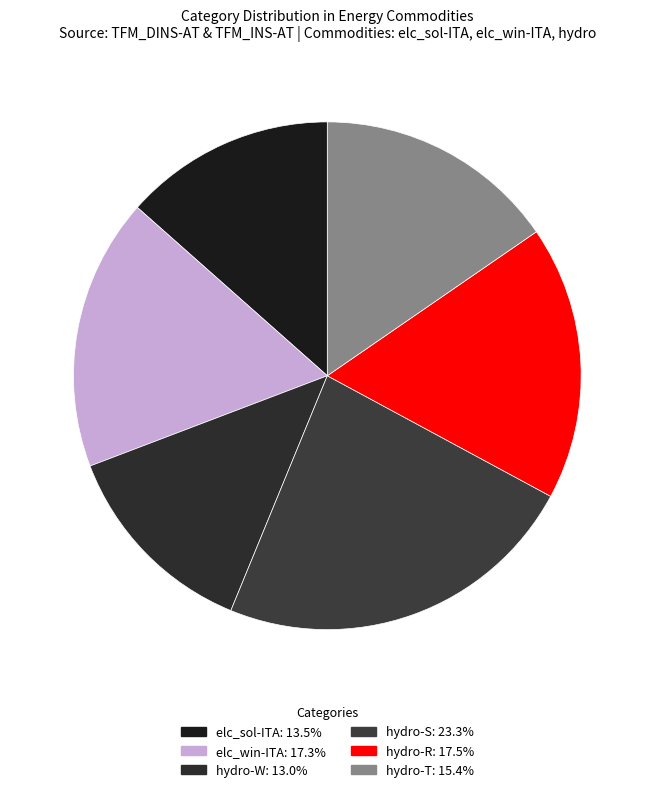

Count the number of slices in the pie.

6